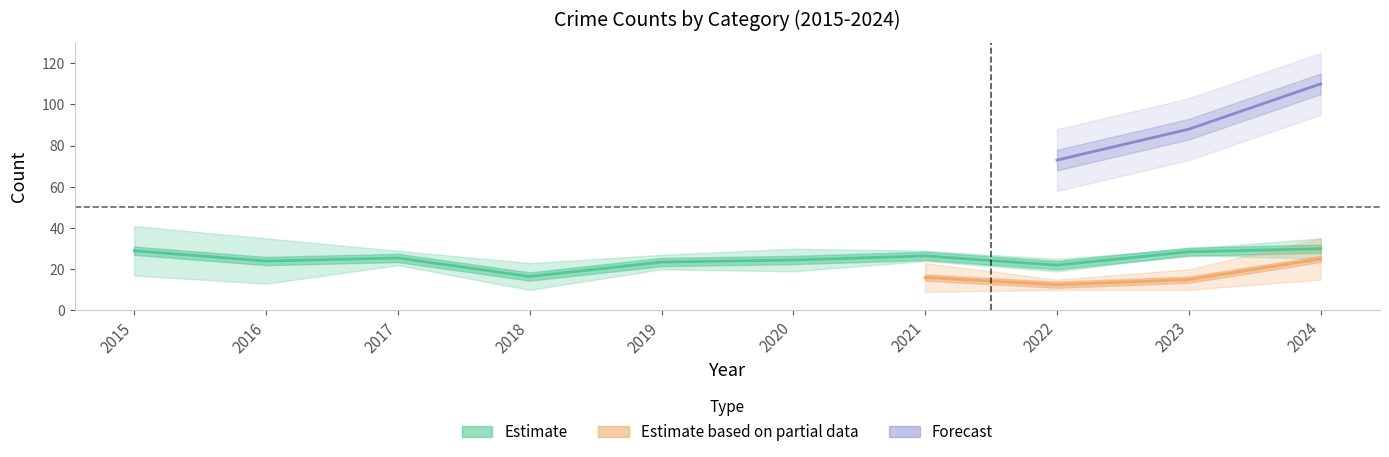

At which category is the sum across all series the highest?

2024